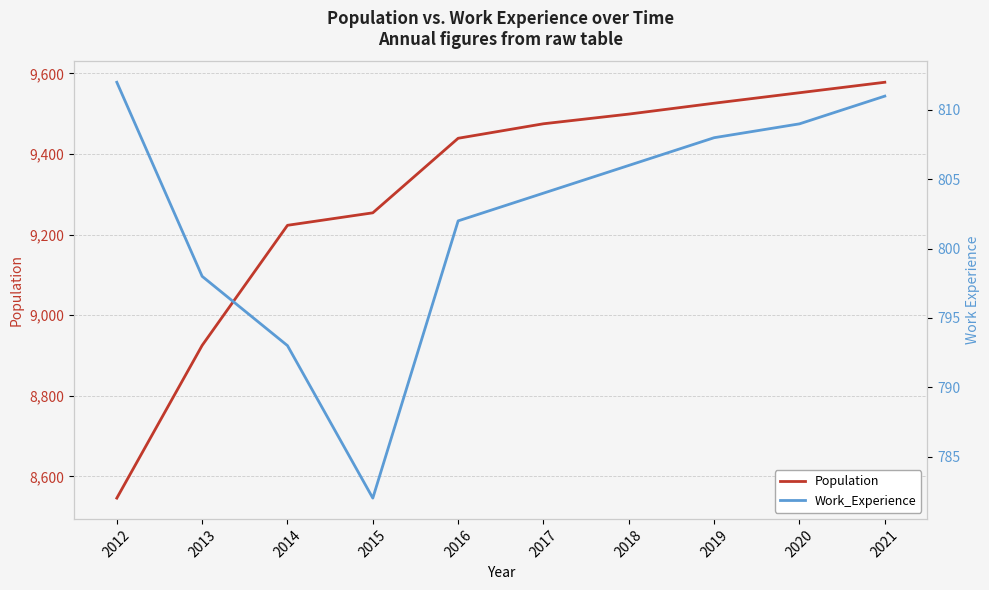

What is the total value across all series at 2012?

9358